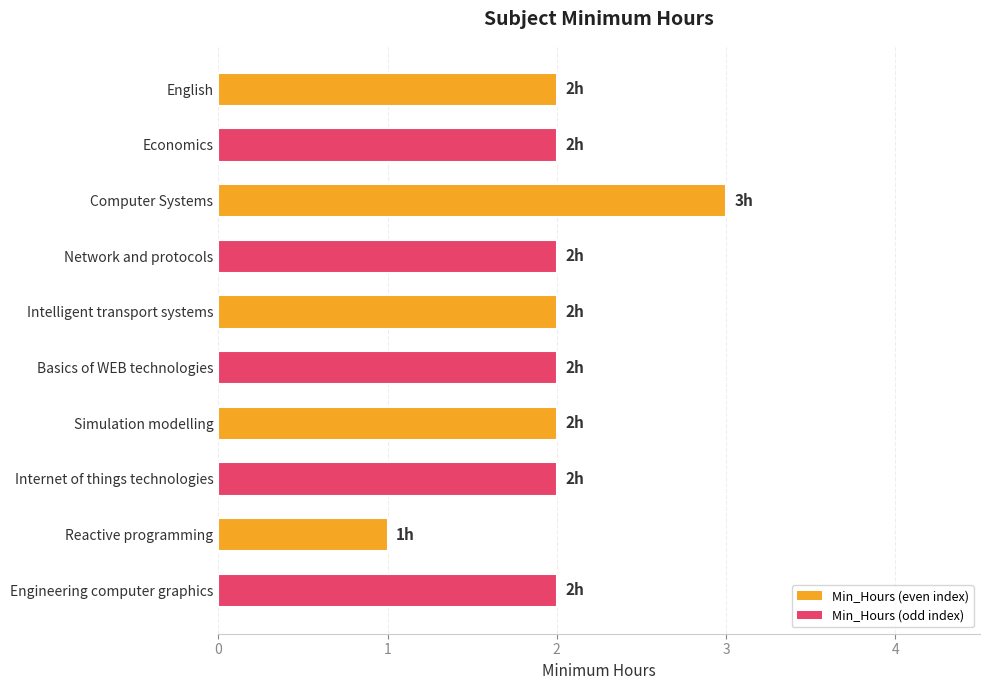

Reading top to bottom, transcribe all the data shown in this chart.

2	2	3	2	2	2	2	2	1	2